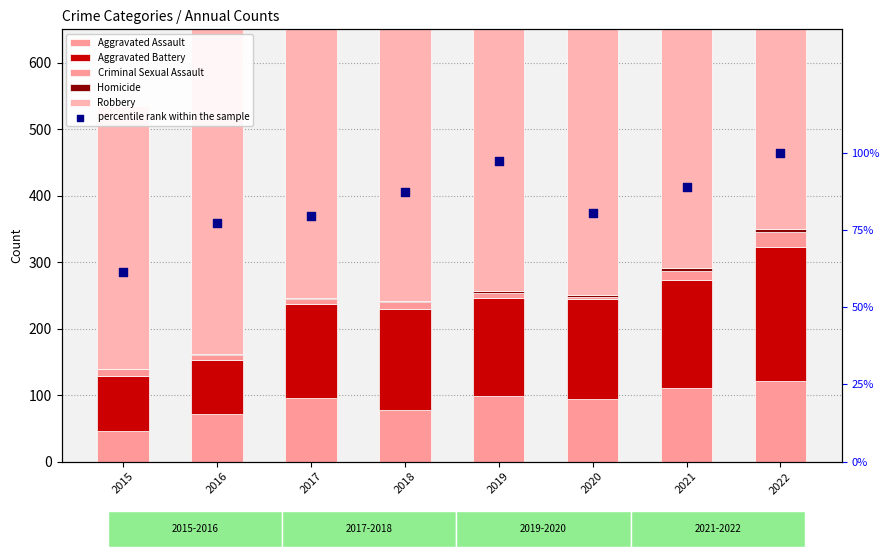

Which series has the widest spread of Y values?

Robbery